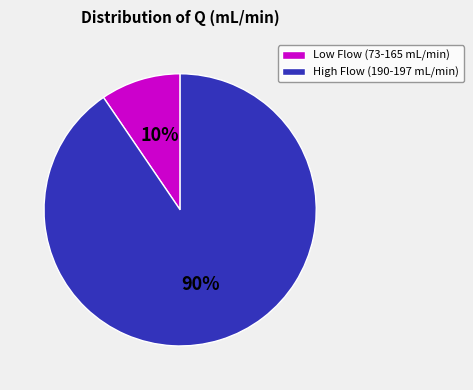

How many slices are in this pie chart?

2